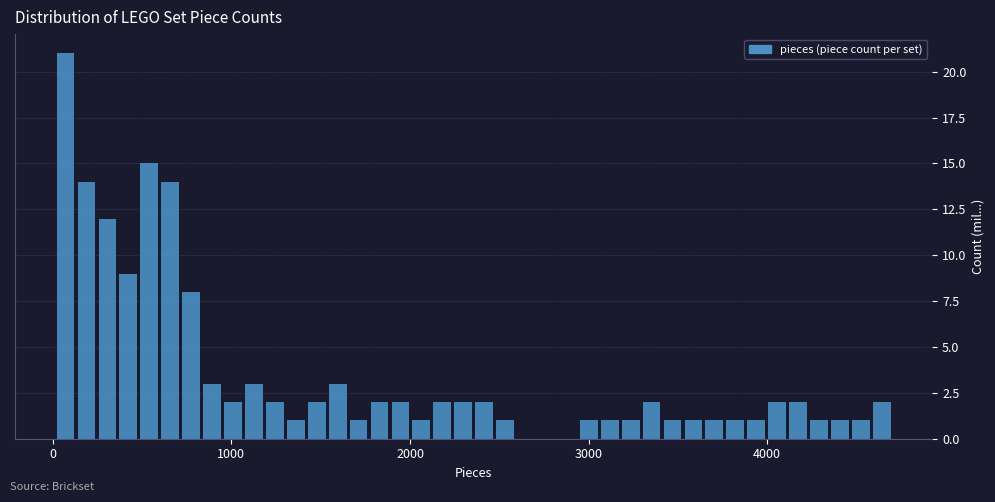

Around what value on the x-axis is the tallest bar? Give the approximate position of its centre, as read against the axis.

100